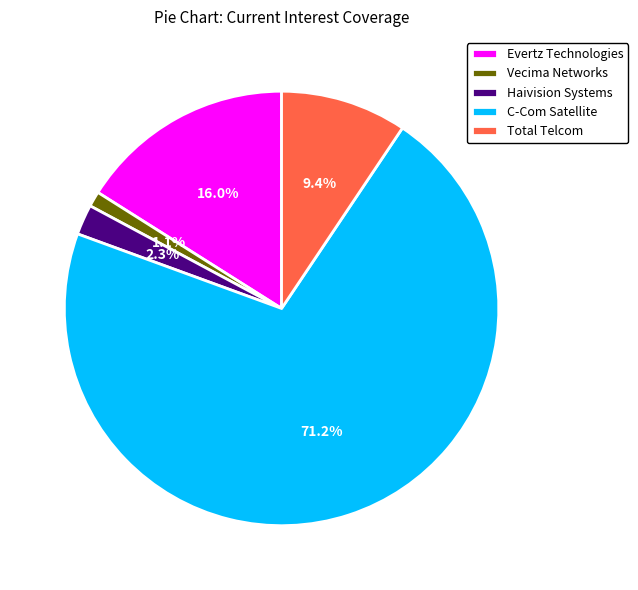

Between C-Com Satellite and Haivision Systems, which is larger?

C-Com Satellite